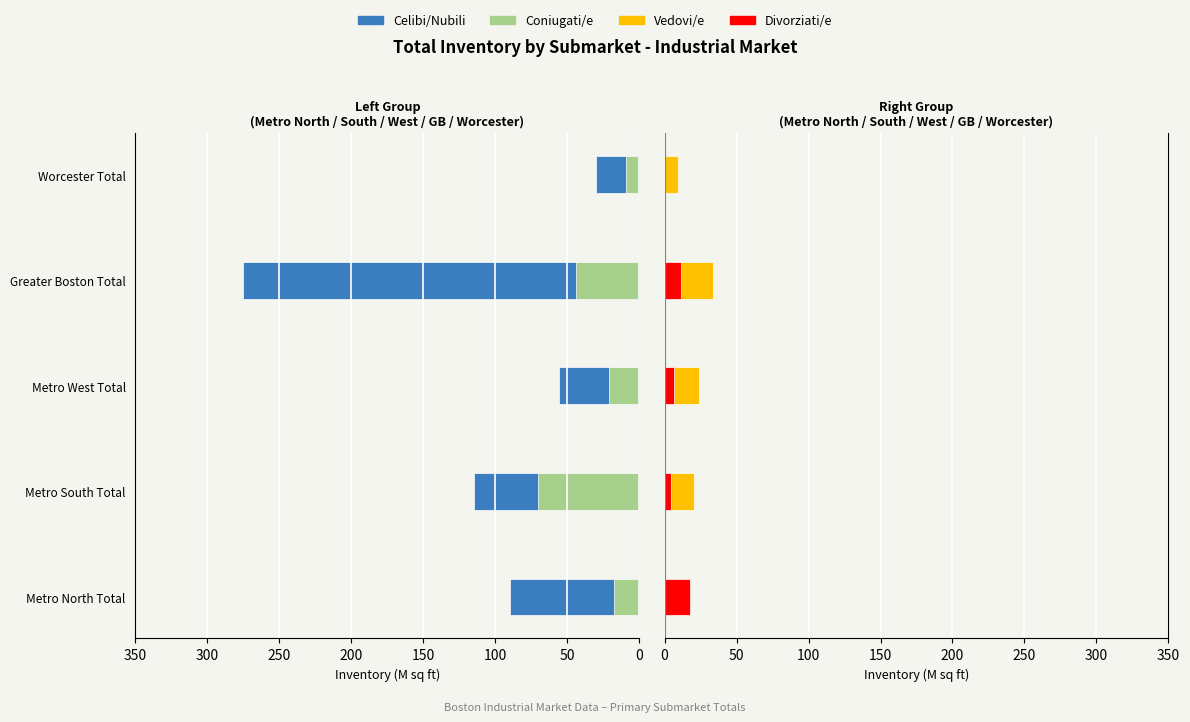

How many bars are there in each group?

4